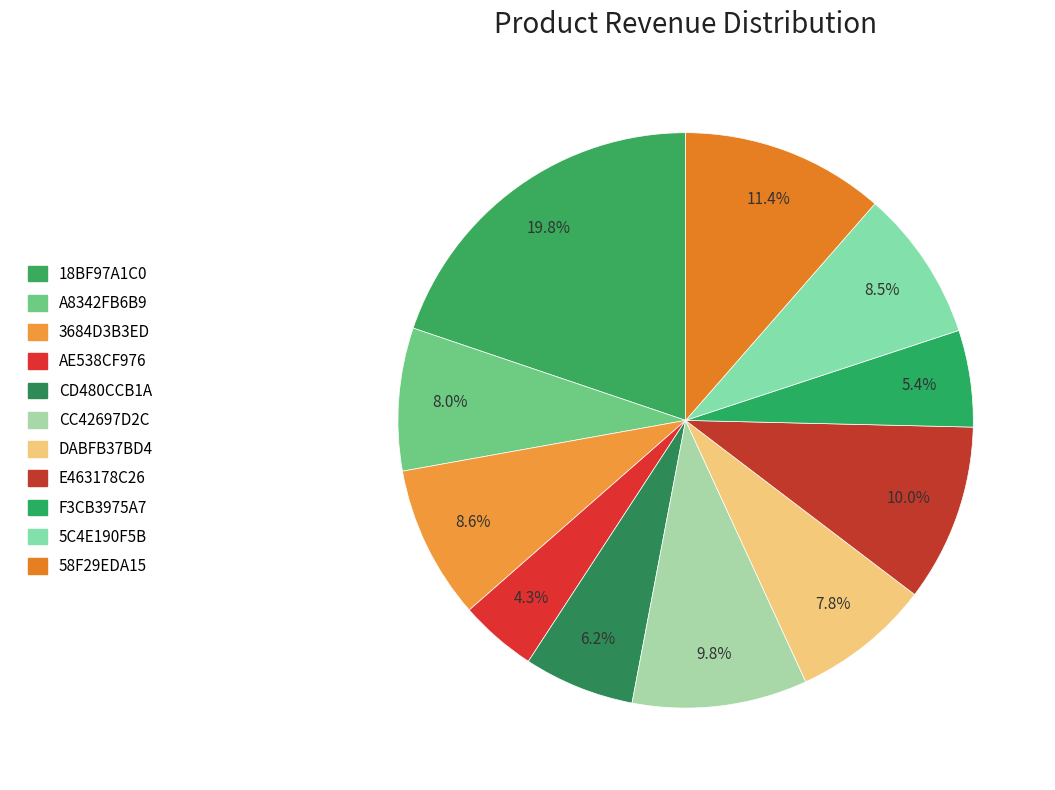

Is it true that 18BF97A1C0 is 20% of the pie?

True